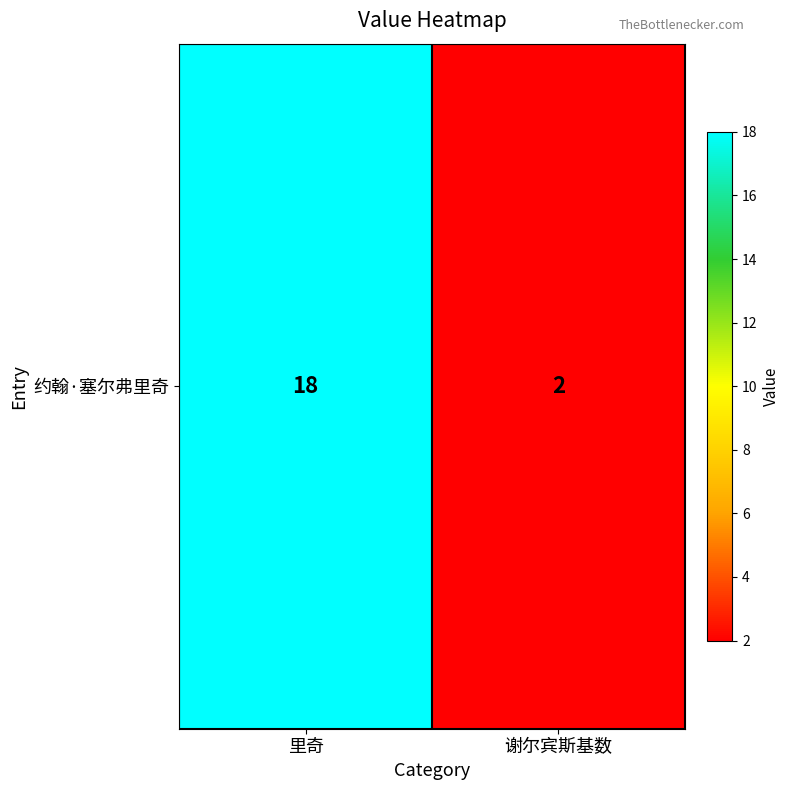

What is the minimum value shown in the chart?

2